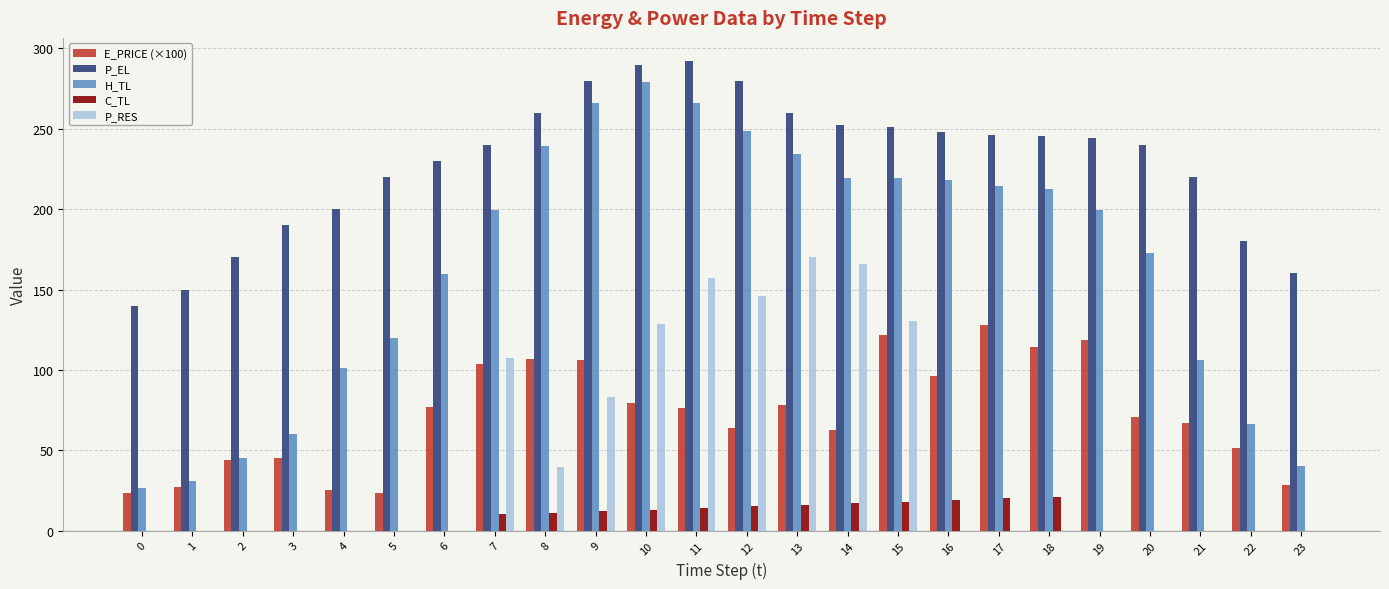

Which series has the largest total across all categories?

P_EL